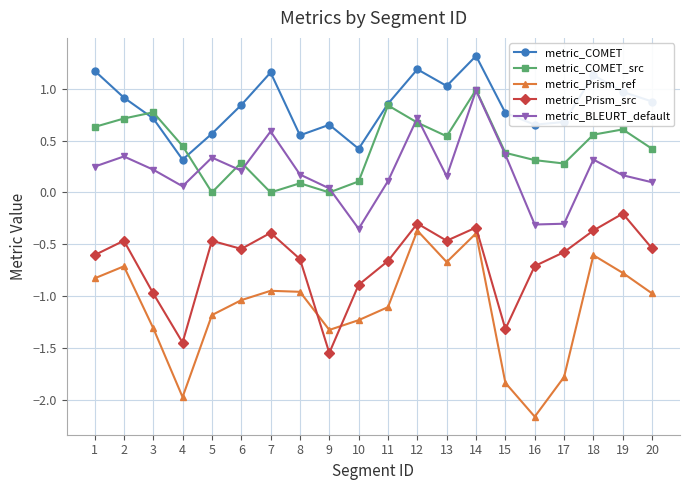

How many data points in metric_BLEURT_default are above 0?

17